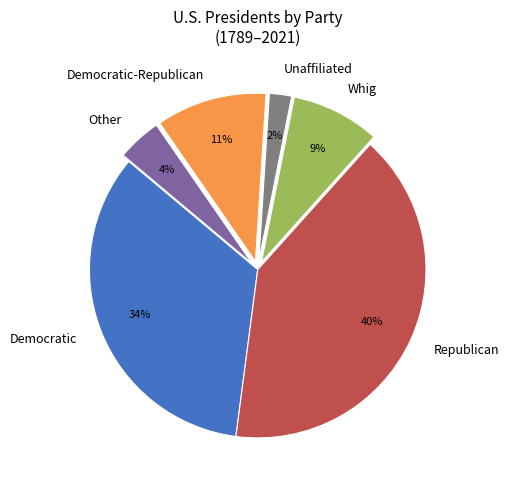

To the nearest percent, what percentage of the pie is Other?

4%